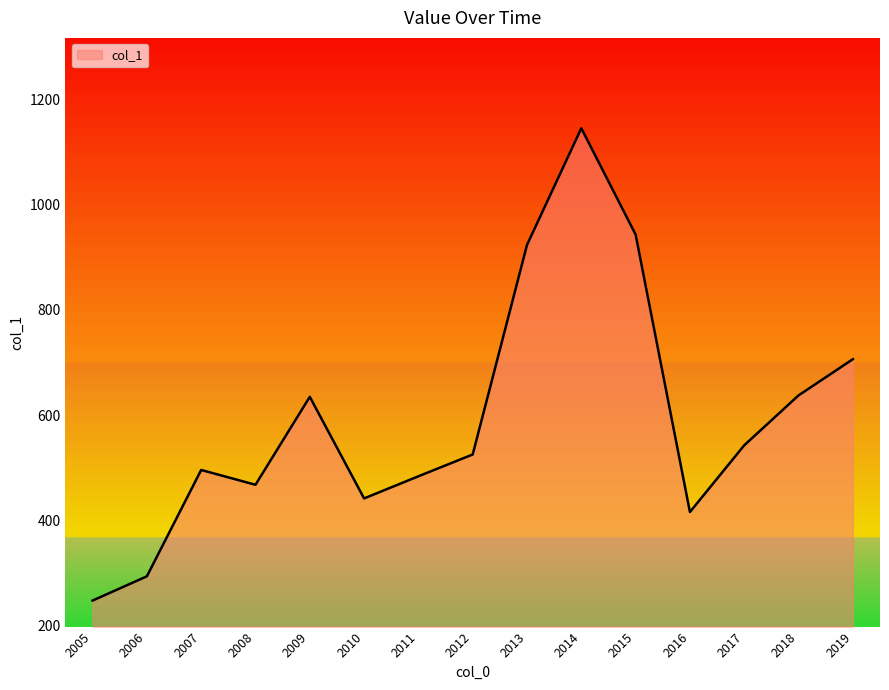

What is the greatest value displayed?

1145.0